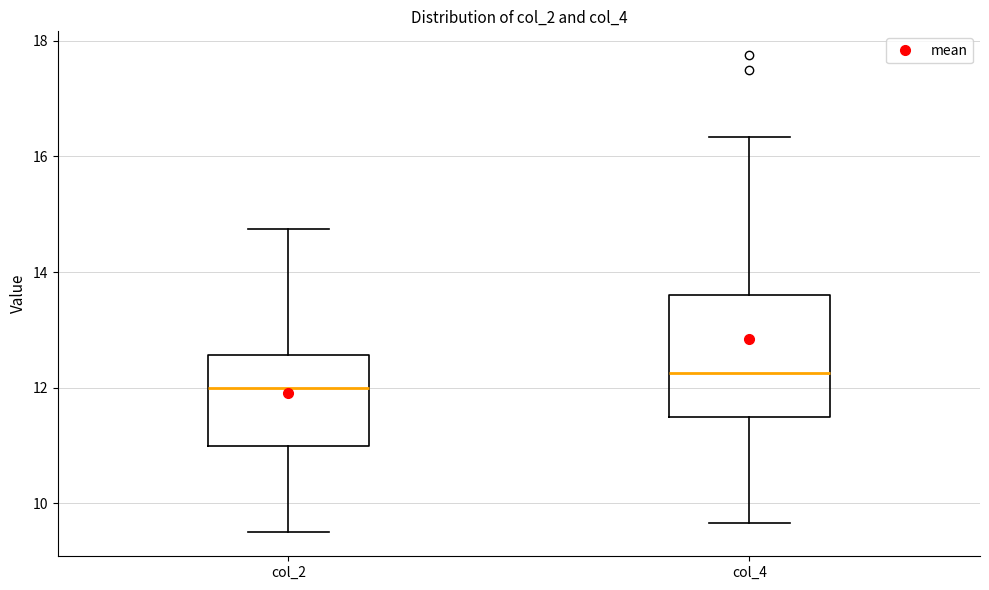

Reading left to right, transcribe this box plot: for each box, give where its median line is, the range the box spans, and where its two whiskers end, as read against the y-axis. The values are not printed on the chart, so give them approximately, as read against the axis.

col_2: median 12.0, box 11.0 to 12.6, whiskers 9.6 to 14.8
col_4: median 12.2, box 11.6 to 13.6, whiskers 9.6 to 16.4